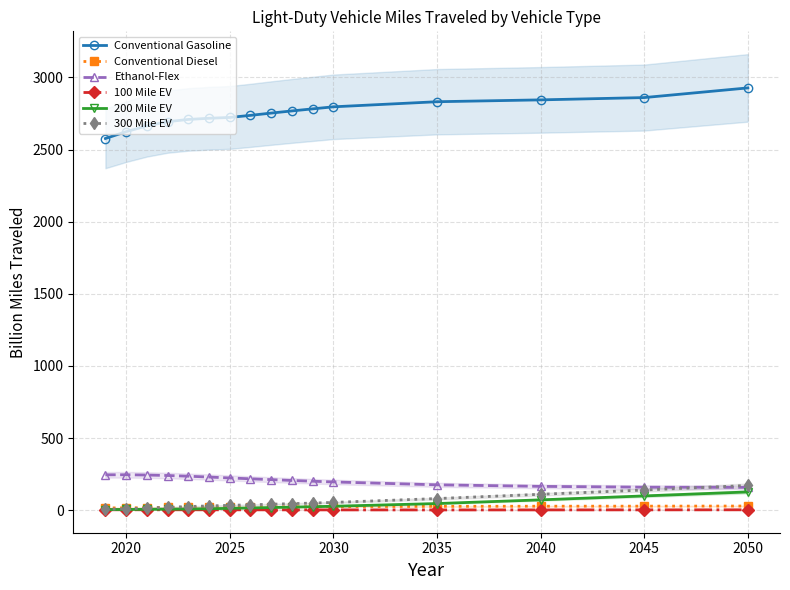

True or false: 100 Mile EV has more than 0 points higher than both neighbors.

True